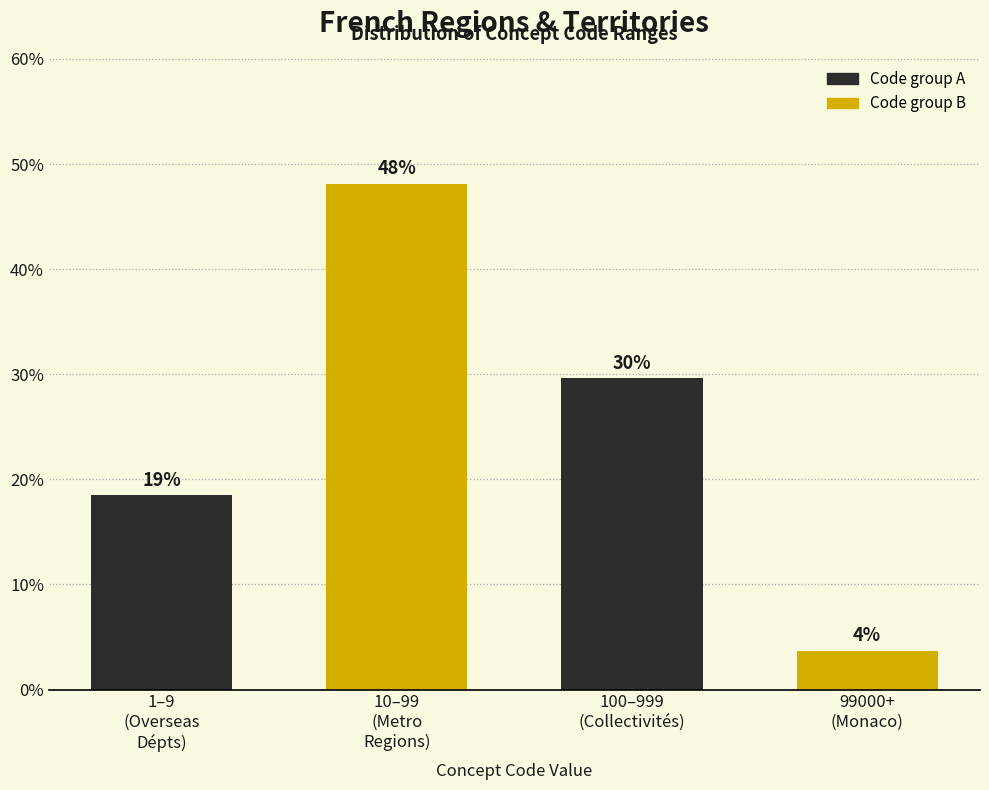

Does the chart contain any negative values?

No